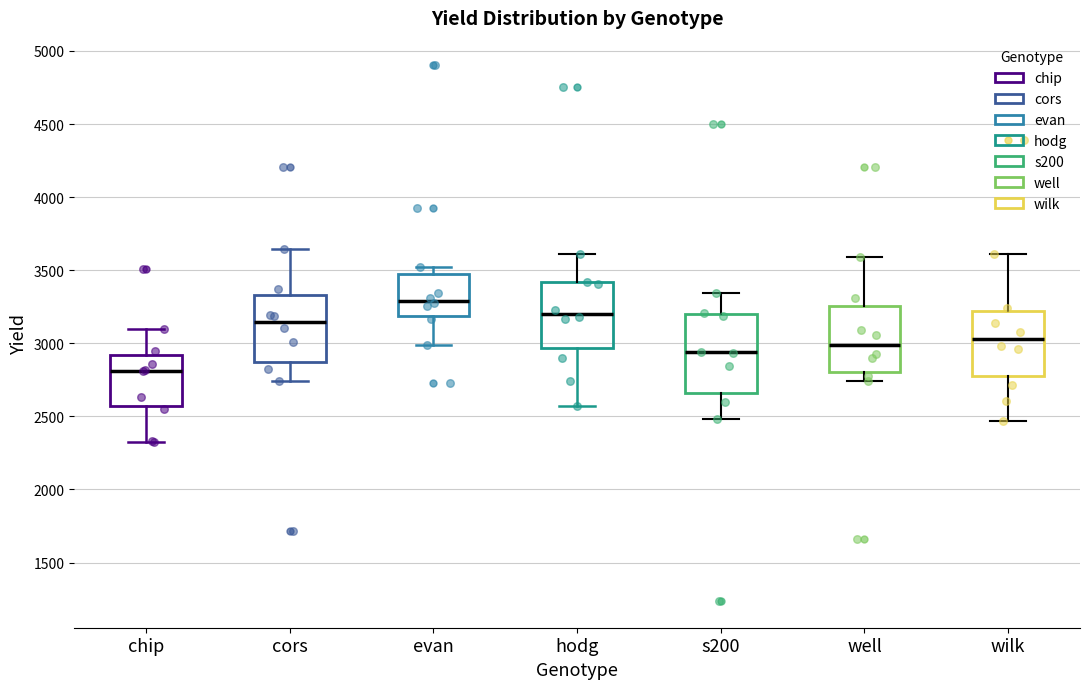

Reading left to right, read every box against the y-axis: the position of its median line, the range the box covers, and the ends of its whiskers. The values are not printed on the chart, so give them approximately, as read against the axis.

chip: median 2800, box 2550 to 2900, whiskers 2350 to 3100
cors: median 3150, box 2850 to 3350, whiskers 2750 to 3650
evan: median 3300, box 3200 to 3450, whiskers 3000 to 3500
hodg: median 3200, box 2950 to 3400, whiskers 2550 to 3600
s200: median 2950, box 2650 to 3200, whiskers 2500 to 3350
well: median 3000, box 2800 to 3250, whiskers 2750 to 3600
wilk: median 3050, box 2800 to 3200, whiskers 2450 to 3600